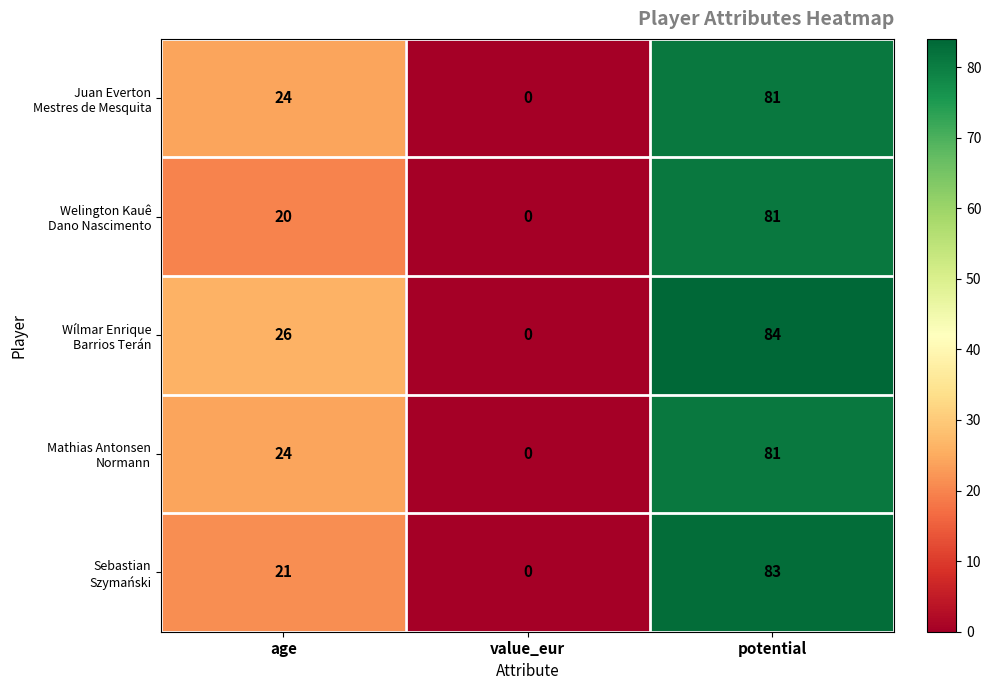

What is the total value across all series at potential?

410